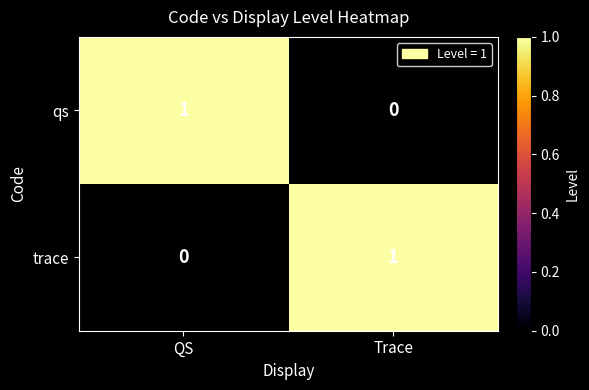

Is the value of trace at QS greater than the value of qs at QS?

No